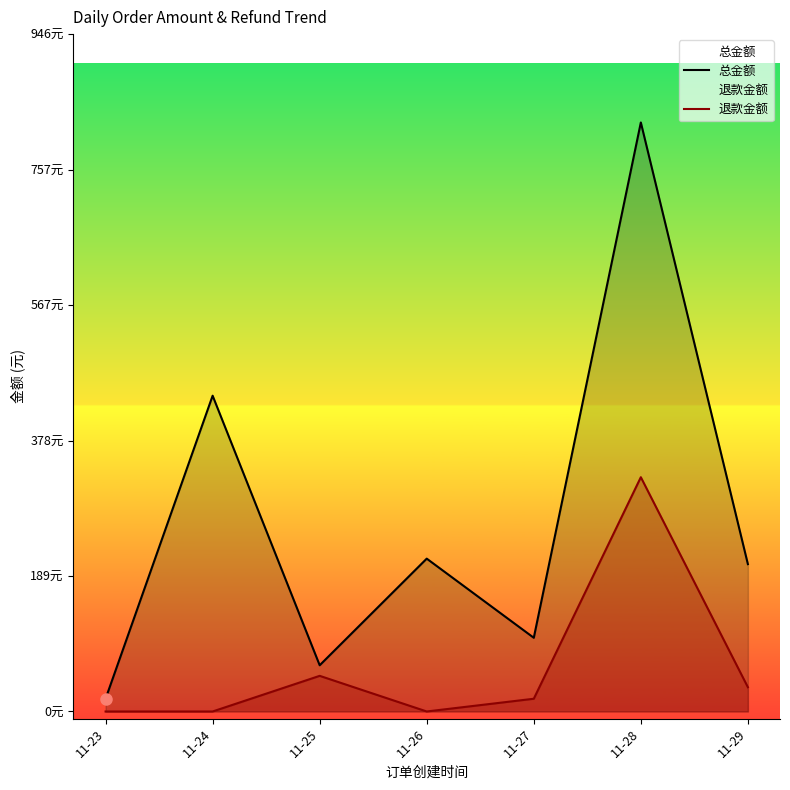

Which series has the widest spread of values?

总金额